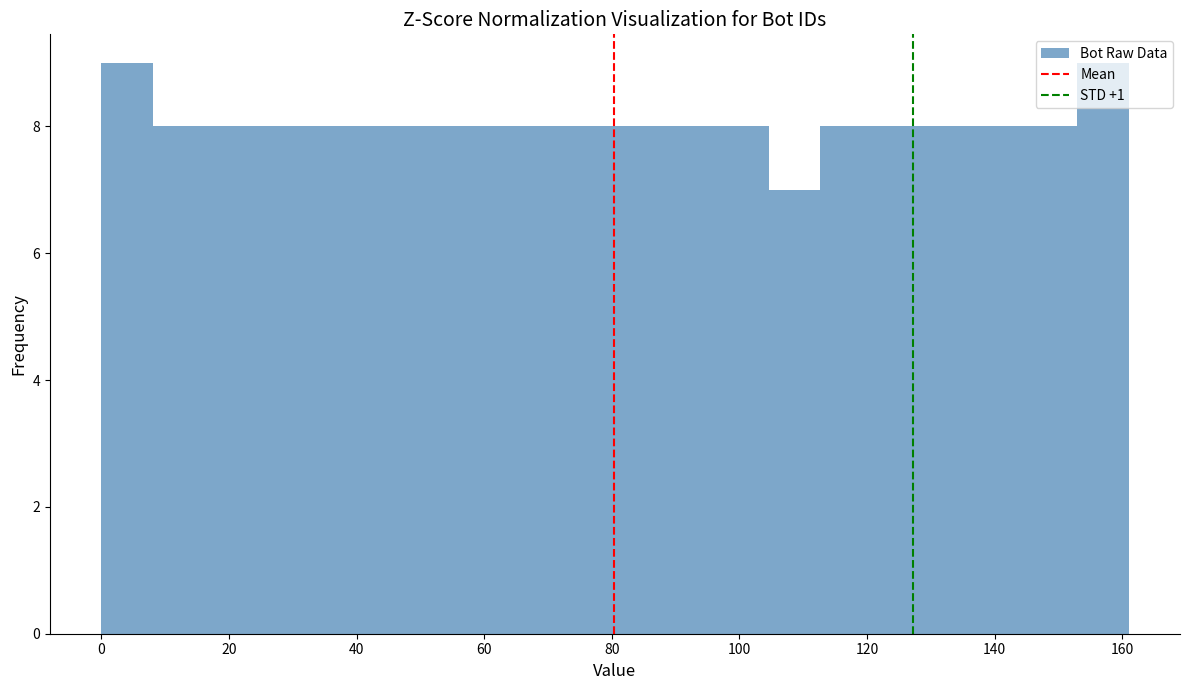

Reading left to right, list every bar in this chart as the range it spans on the x-axis followed by its height. Neither the bar edges nor the heights are printed on the chart, so give them approximately, as read against the axes.

0 to 8: 9
8 to 16: 8
16 to 24: 8
24 to 32: 8
32 to 40: 8
40 to 48: 8
48 to 56: 8
56 to 64: 8
64 to 72: 8
72 to 80: 8
80 to 88: 8
88 to 96: 8
96 to 104: 8
104 to 112: 7
112 to 120: 8
120 to 128: 8
128 to 136: 8
136 to 144: 8
144 to 152: 8
152 to 162: 9